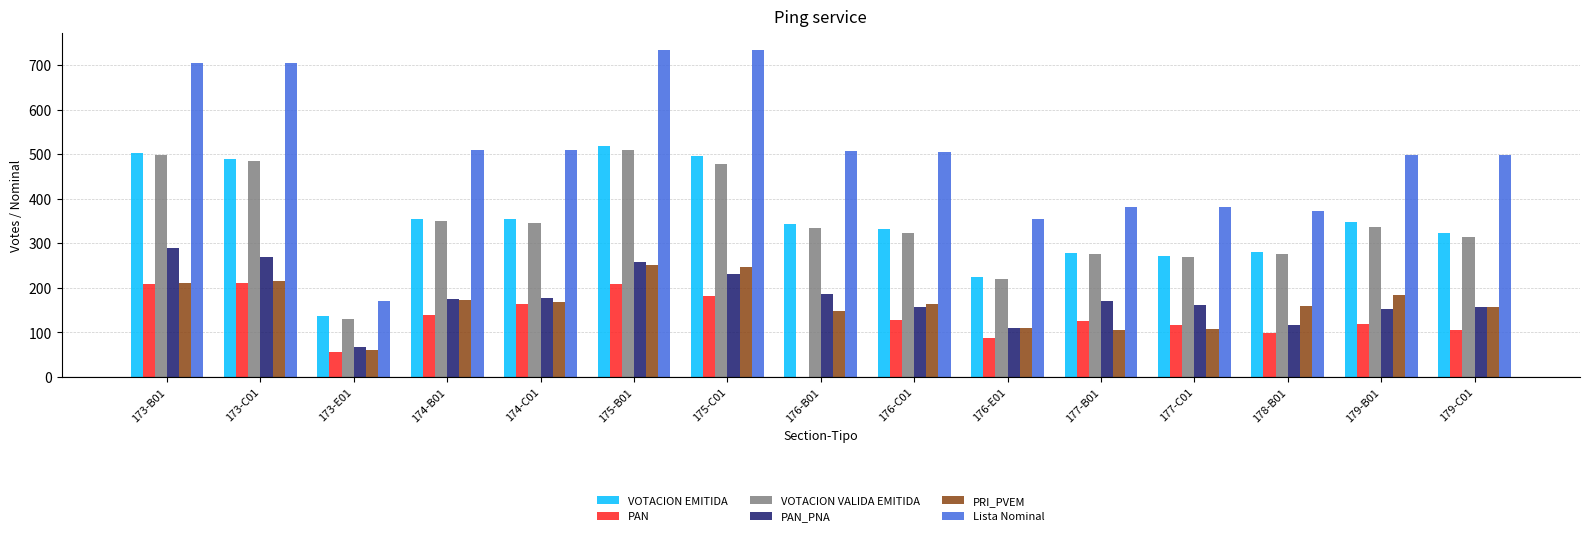

The value of PAN at 178-B01 is 50. True or false?

False